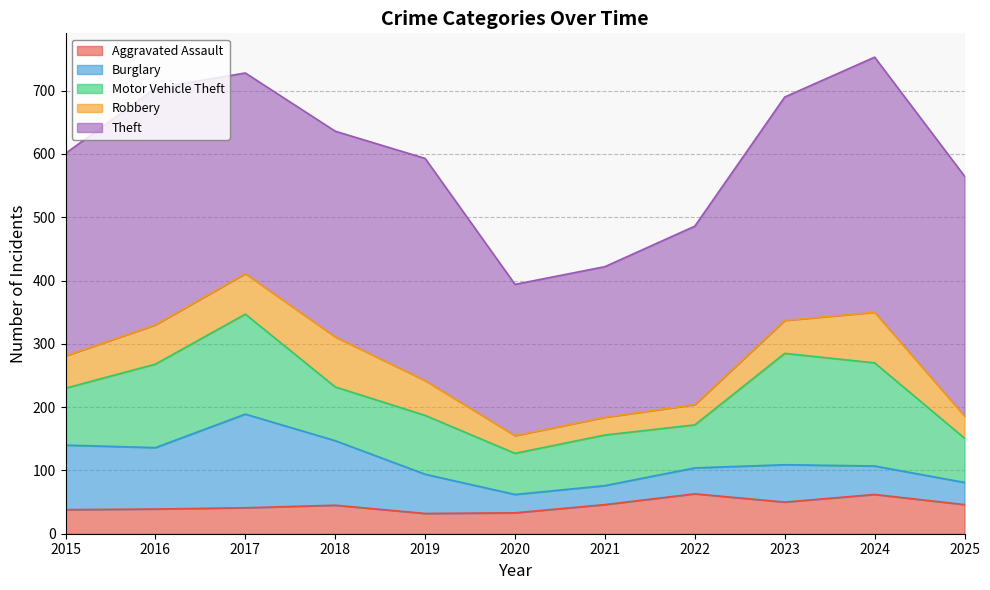

At which category does the chart reach its minimum across all series?

2020